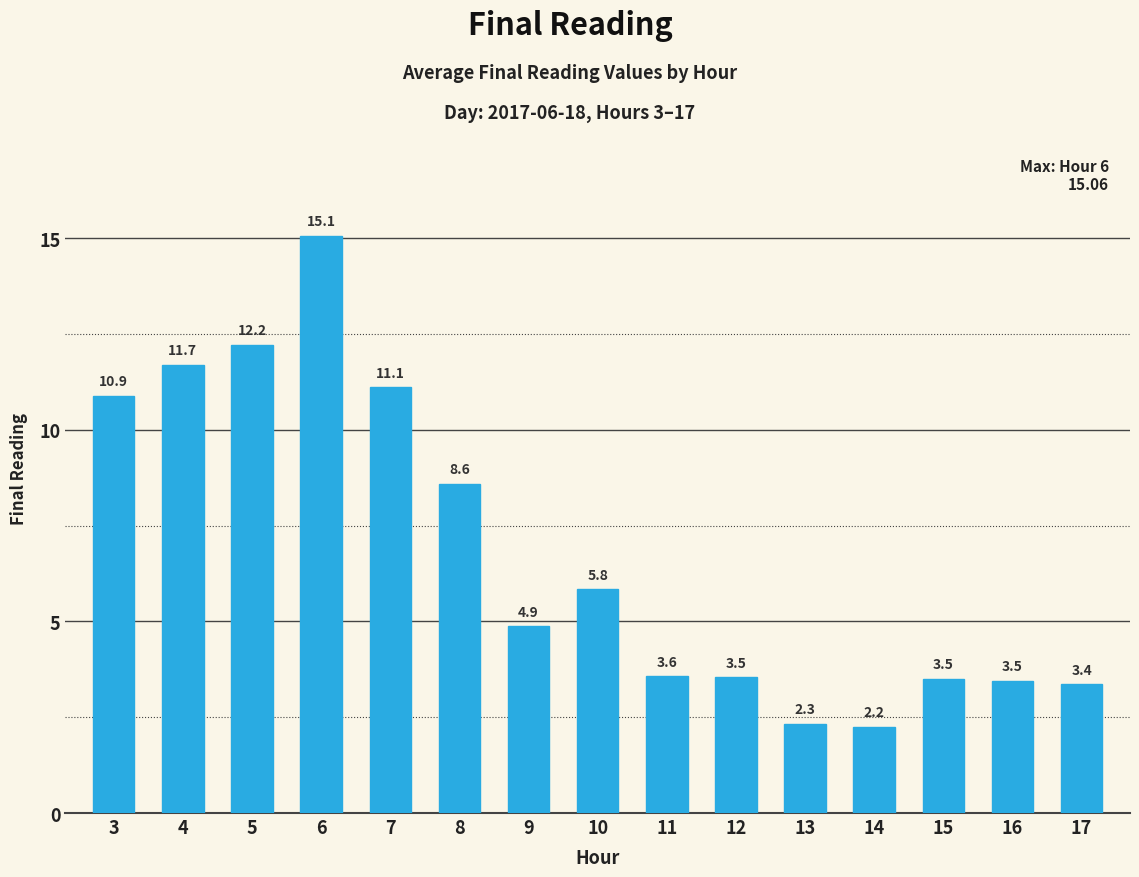

The value at 8 is 3.3. True or false?

False